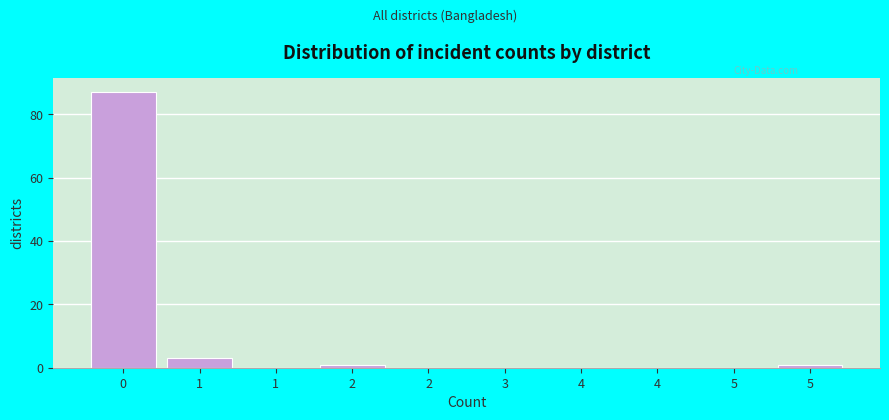

How many series are shown in this chart?

1